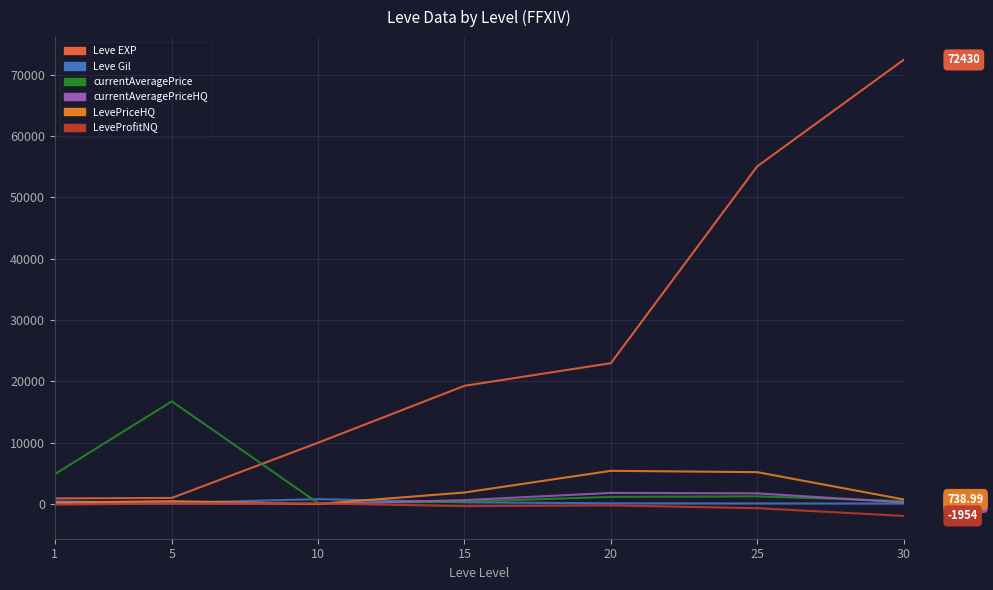

Between which two adjacent categories do currentAveragePrice and Leve Gil first intersect?

5 and 10